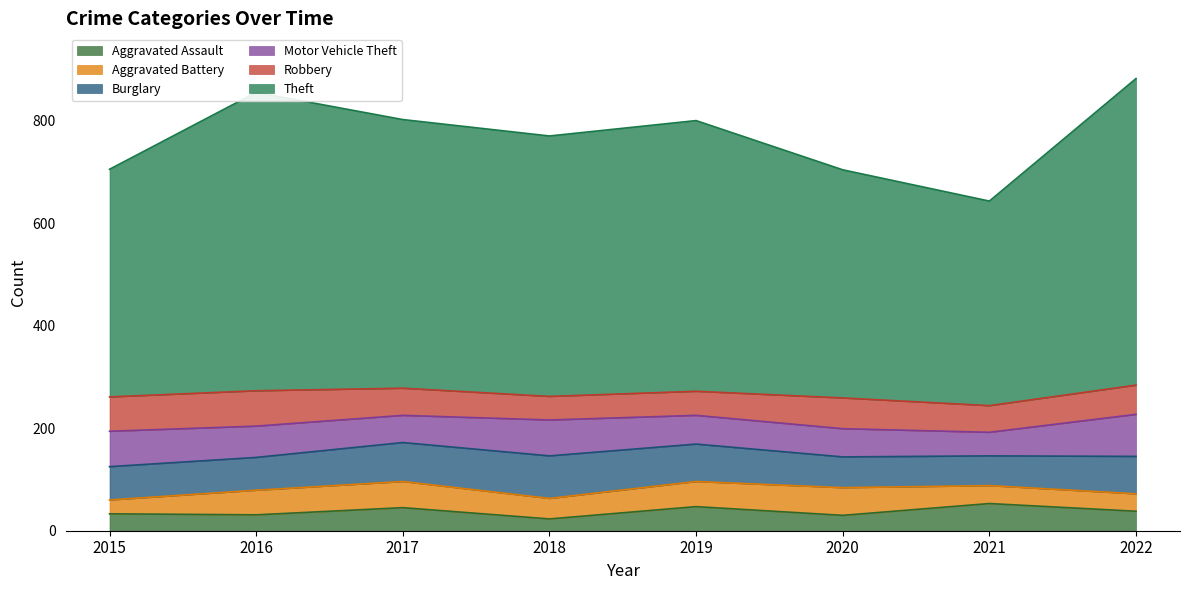

What is the approximate value of Aggravated Battery at 2016, to the nearest 10?

50